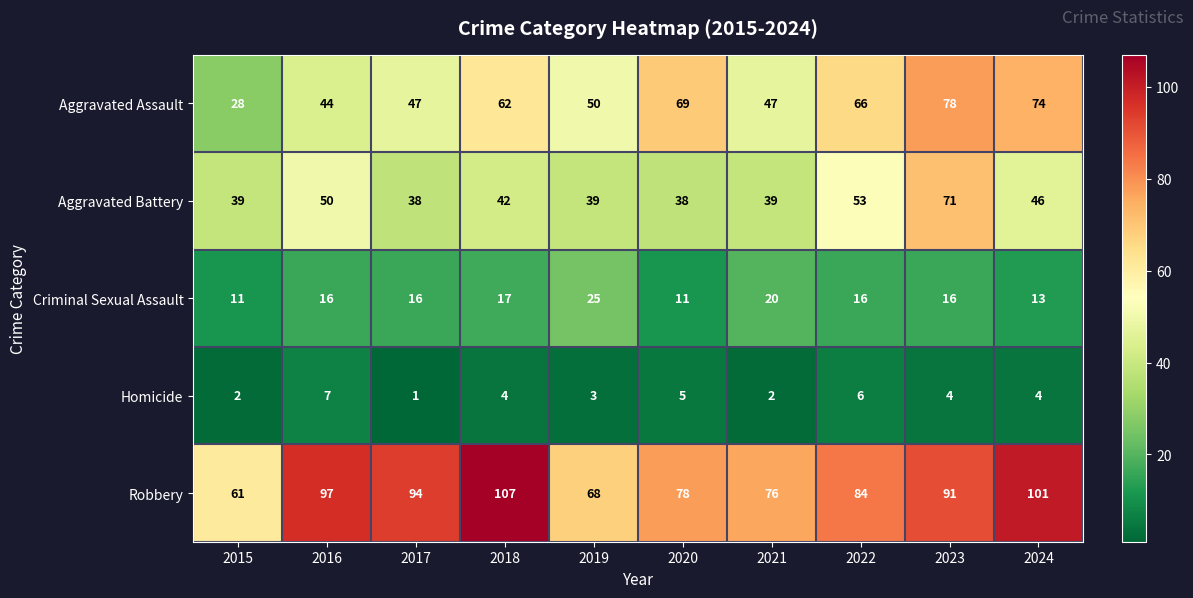

What is the difference between the Robbery values at 2018 and 2021?

31